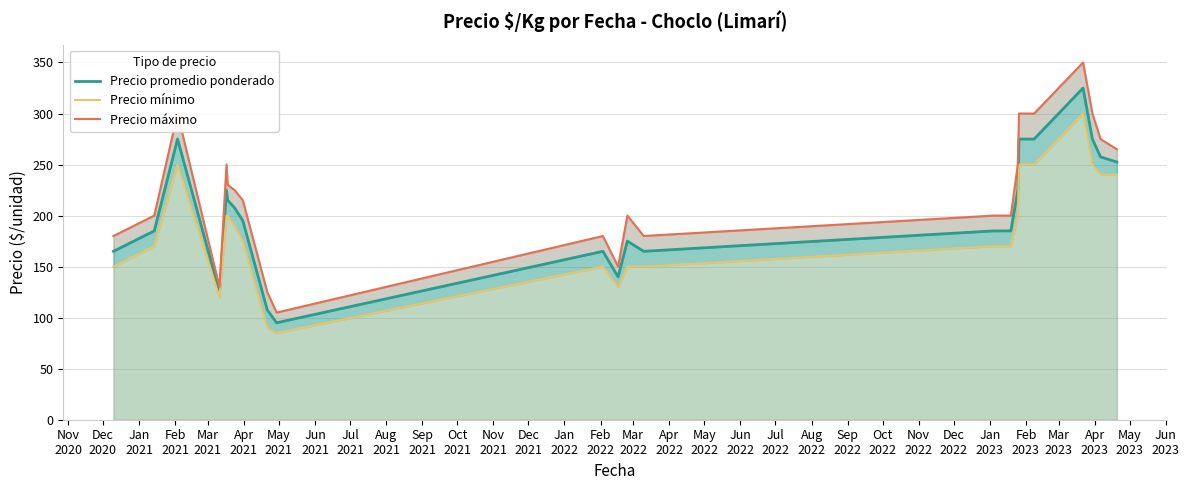

Reading left to right, what are all the values shown in this chart?

Precio promedio ponderado: 165.0	185.0	275.0	125.0	225.0	215.0	207.5	195.0	107.5	95.0	165.0	140.0	175.0	165.0	185.0	185.0	225.0	275.0	275.0	325.0	275.0	257.5	252.5
Precio mínimo: 150.0	170.0	250.0	120.0	200.0	200.0	190.0	175.0	90.0	85.0	150.0	130.0	150.0	150.0	170.0	170.0	200.0	250.0	250.0	300.0	250.0	240.0	240.0
Precio máximo: 180.0	200.0	300.0	130.0	250.0	230.0	225.0	215.0	125.0	105.0	180.0	150.0	200.0	180.0	200.0	200.0	250.0	300.0	300.0	350.0	300.0	275.0	265.0